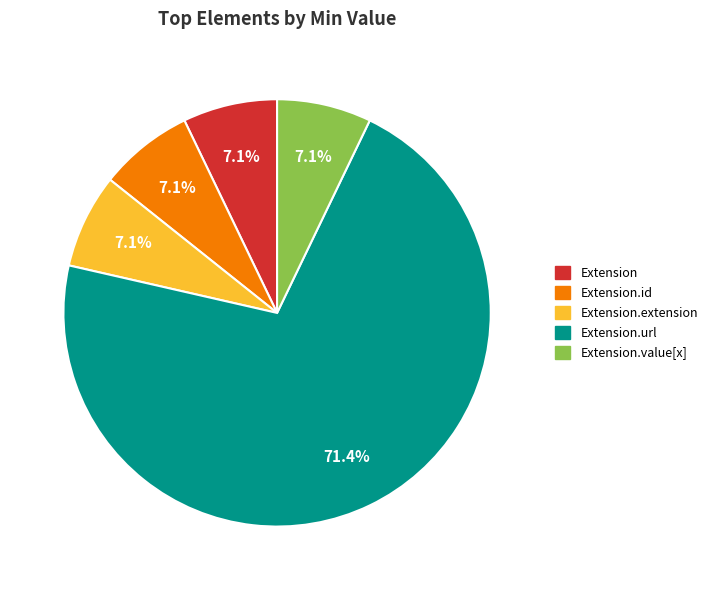

Is there any slice that represents more than half of the pie?

Yes